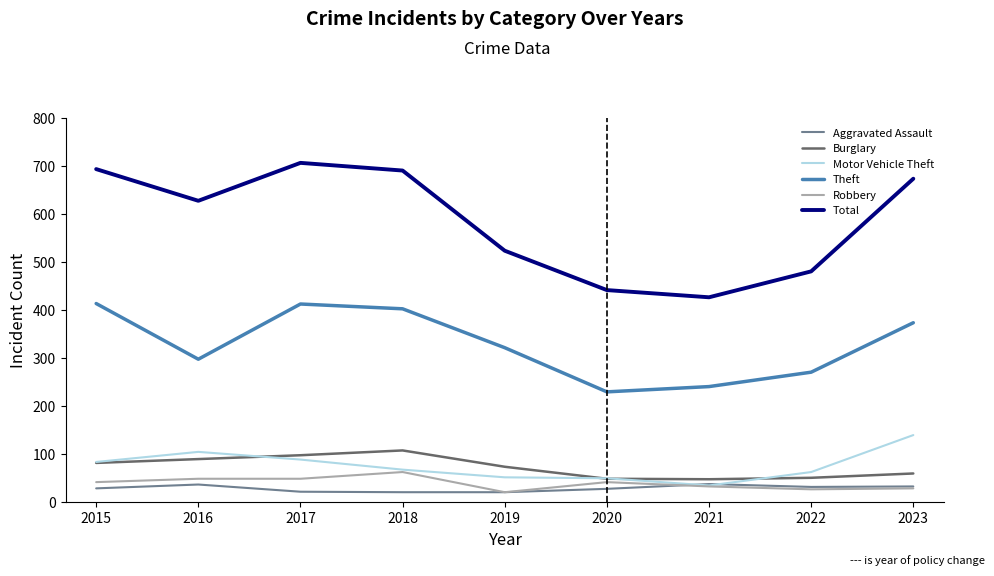

The value of Motor Vehicle Theft at 2019 is 52. True or false?

True